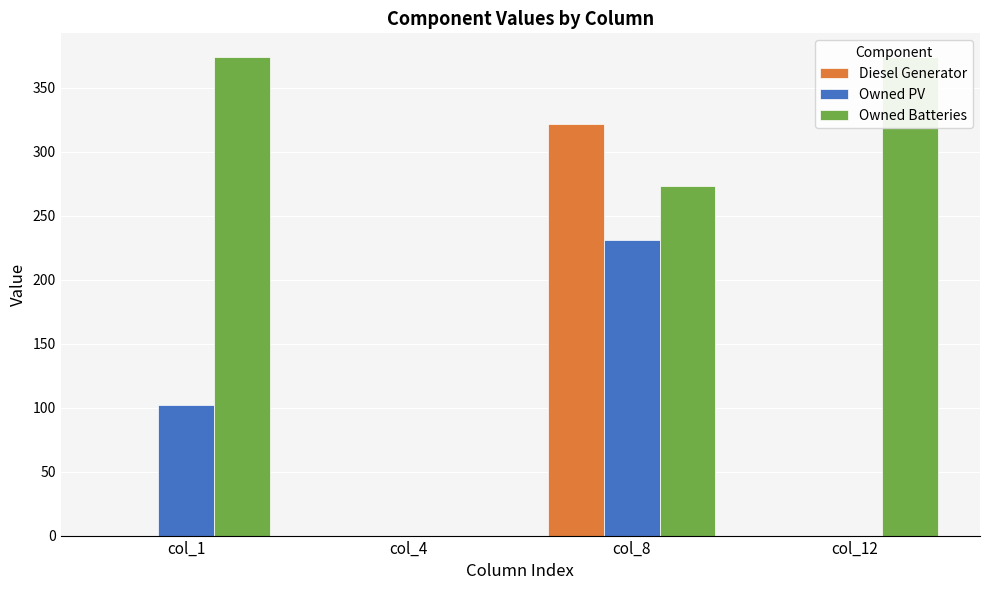

Reading left to right, what are all the values shown in this chart?

Diesel Generator: 0	0	322	0
Owned PV: 102	0	231	0
Owned Batteries: 374	0	273	374